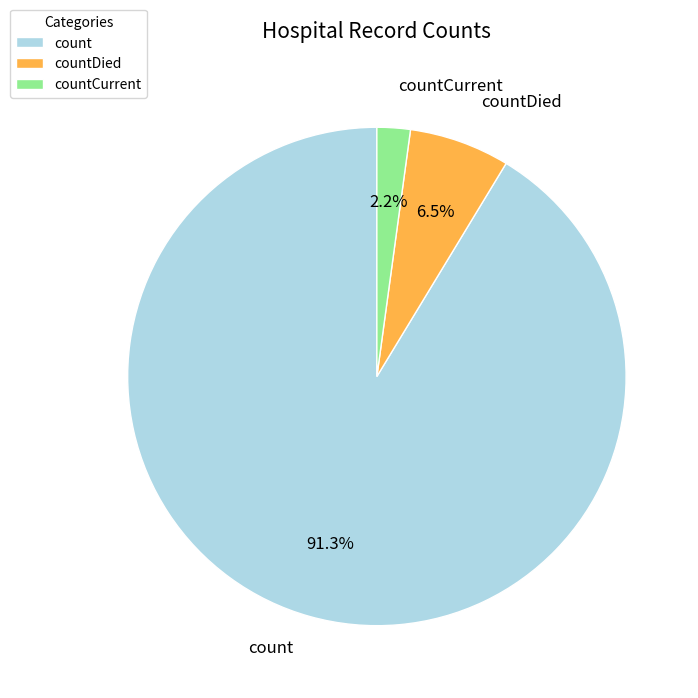

To the nearest percent, what portion does count represent?

91%